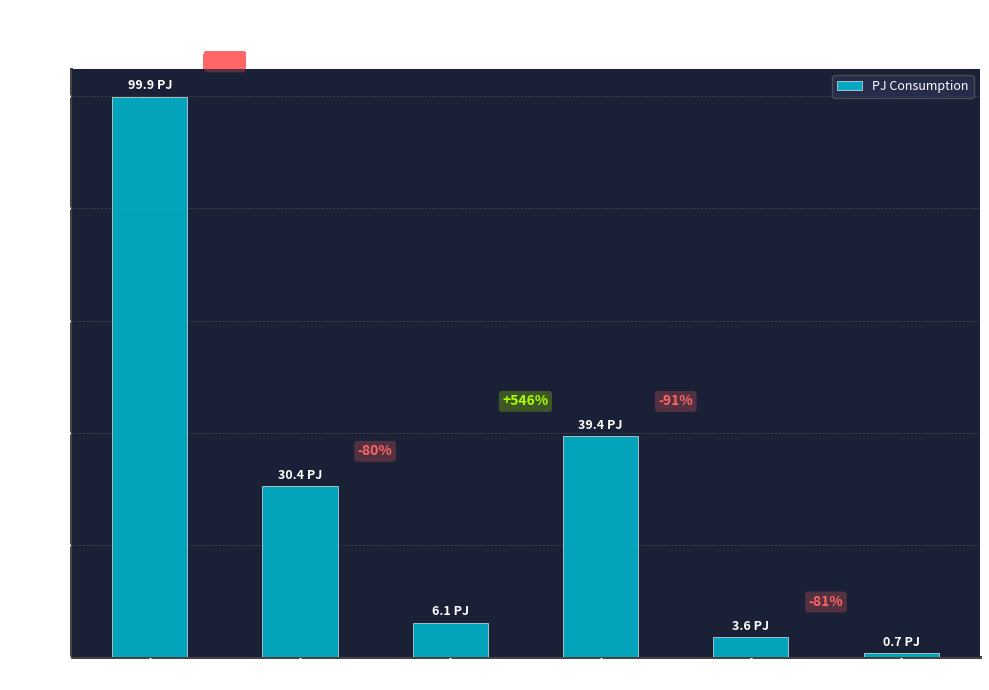

Reading left to right, extract all data points from this chart.

Light Vehicles (Passenger)=99.9	Light Vehicles (Commercial)=30.4	Trucks (Medium)=6.1	Trucks (Heavy)=39.4	Buses=3.6	Motorcycles=0.7